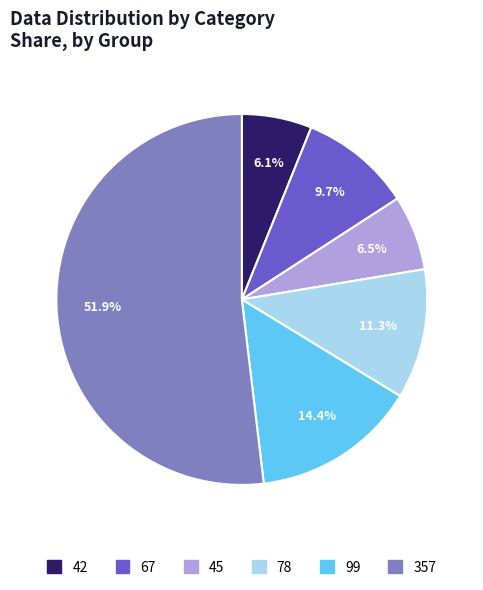

To the nearest percent, what percentage of the pie is 357?

52%